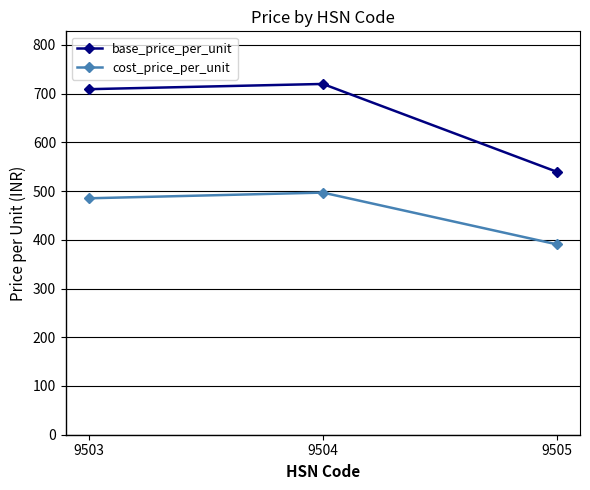

What is the value of the cost_price_per_unit point at the 1st from the left?

485.2